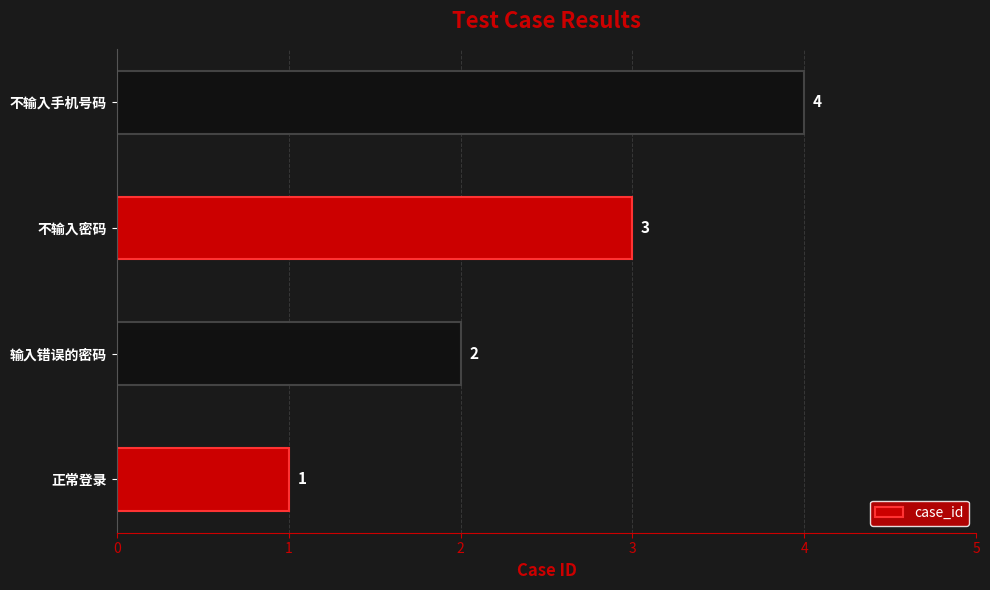

Is it true that the value at 不输入密码 is 5?

False